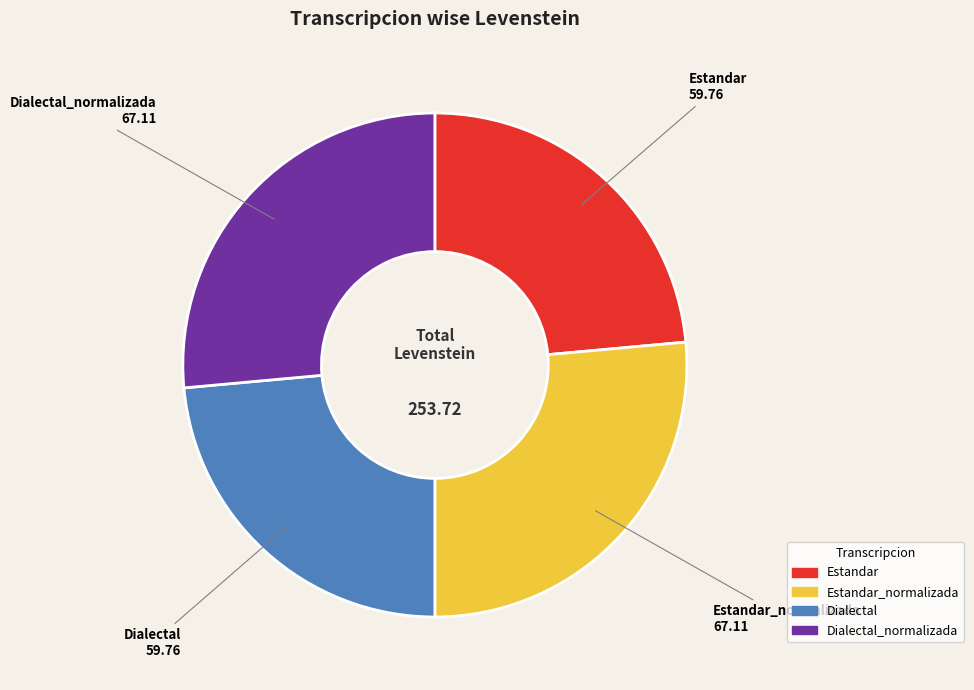

True or false: Estandar accounts for 30% of the total.

False